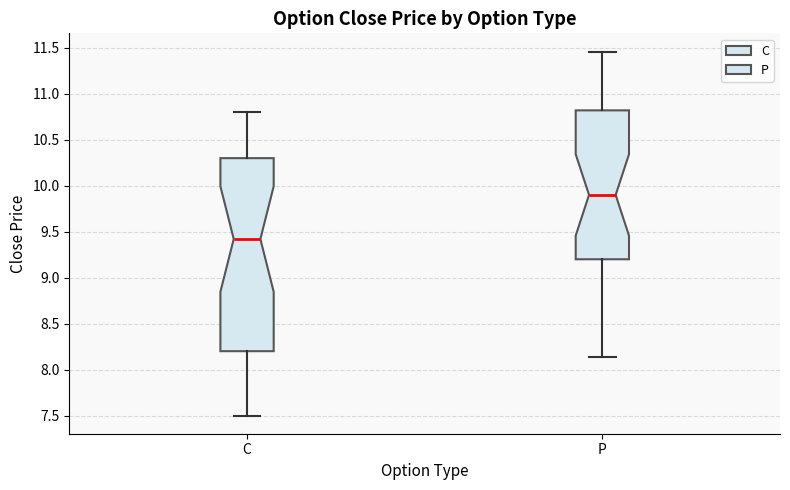

Where does the median line of the box for P sit on the y-axis? The values are not printed on the chart, so give them approximately, as read against the axis.

9.90